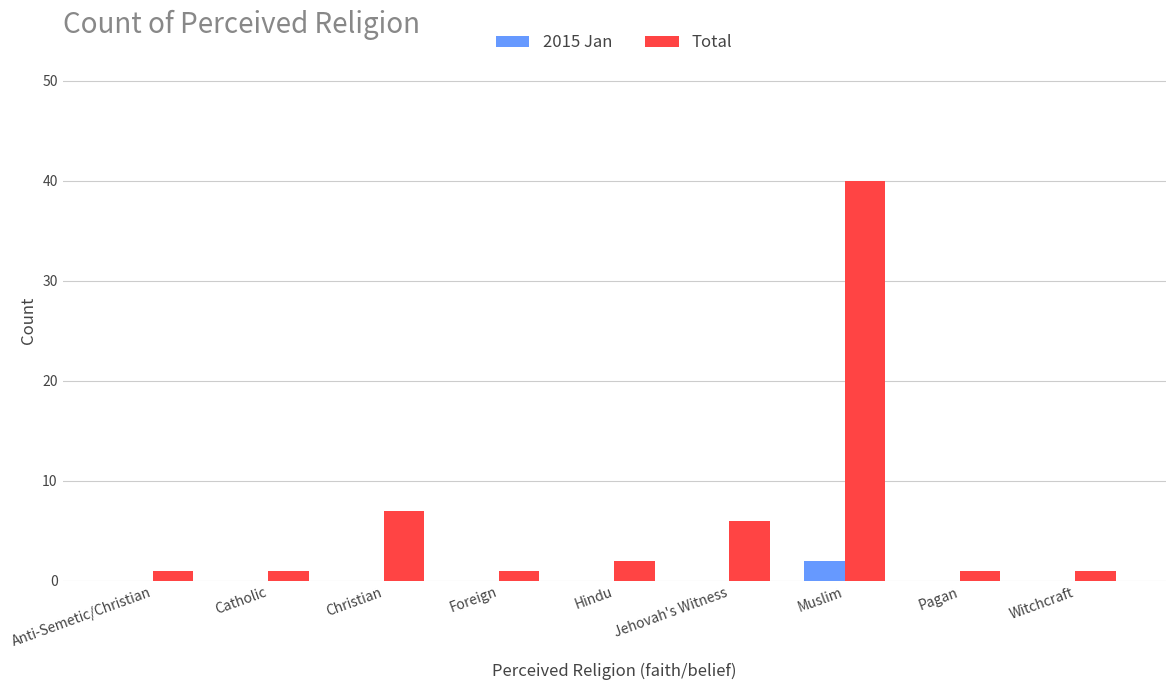

Reading left to right, extract all data points from this chart.

2015 Jan: Anti-Semetic/Christian=0	Catholic=0	Christian=0	Foreign=0	Hindu=0	Jehovah's Witness=0	Muslim=2	Pagan=0	Witchcraft=0
Total: Anti-Semetic/Christian=1	Catholic=1	Christian=7	Foreign=1	Hindu=2	Jehovah's Witness=6	Muslim=40	Pagan=1	Witchcraft=1